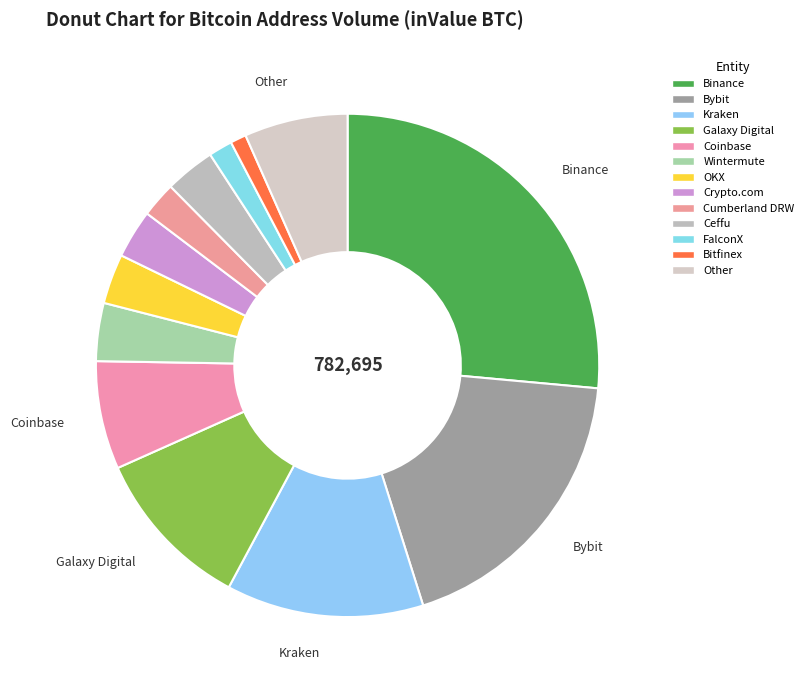

What percentage do FalconX and Binance together represent?

28.0%